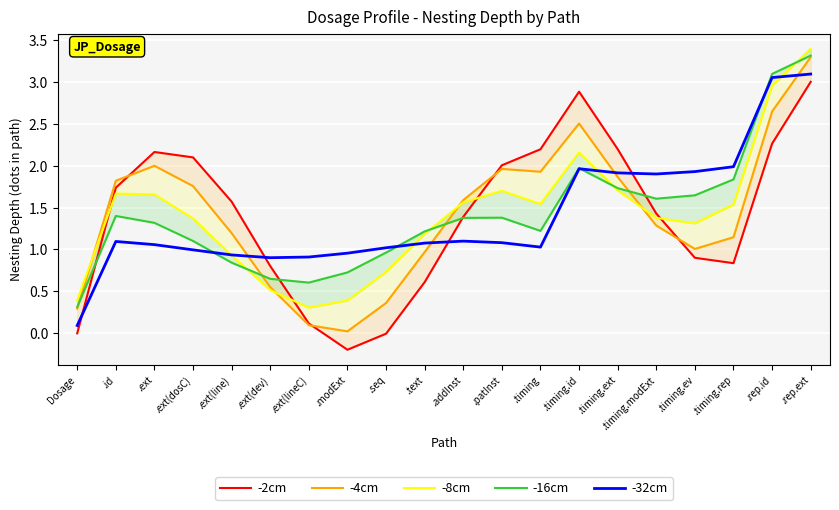

Is it true that -16cm equals 1.6 at .timing.modExt?

True